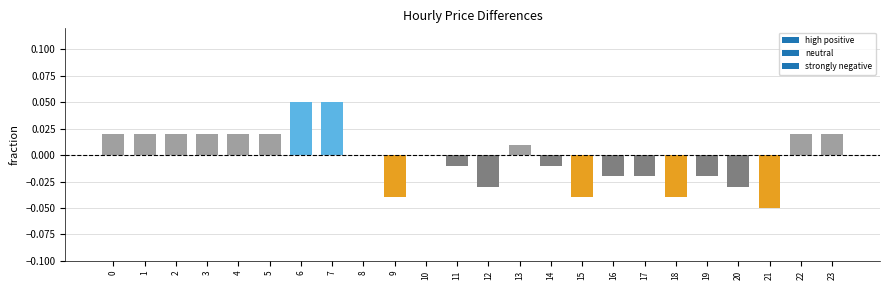

True or false: the data shows -0.0 at 9.

True